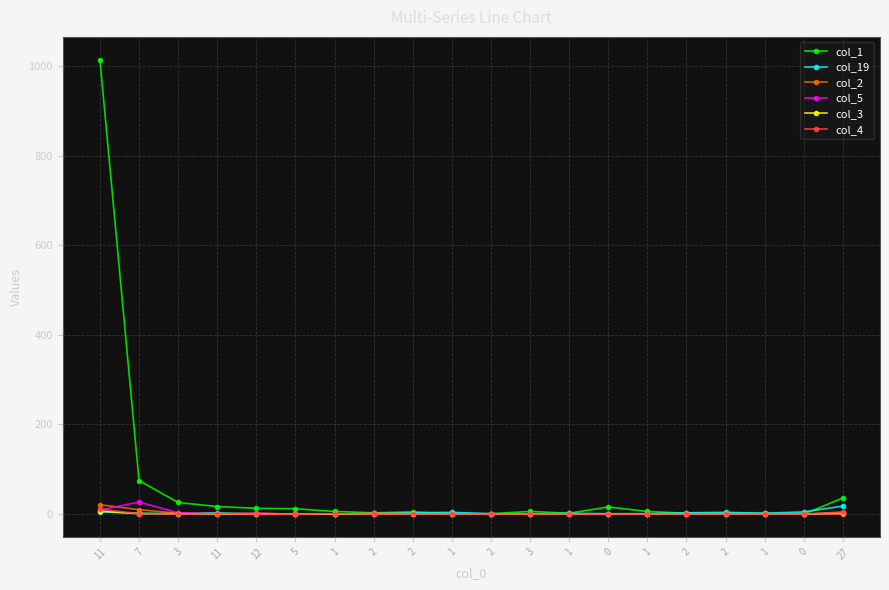

Which series has the widest spread of values?

col_1